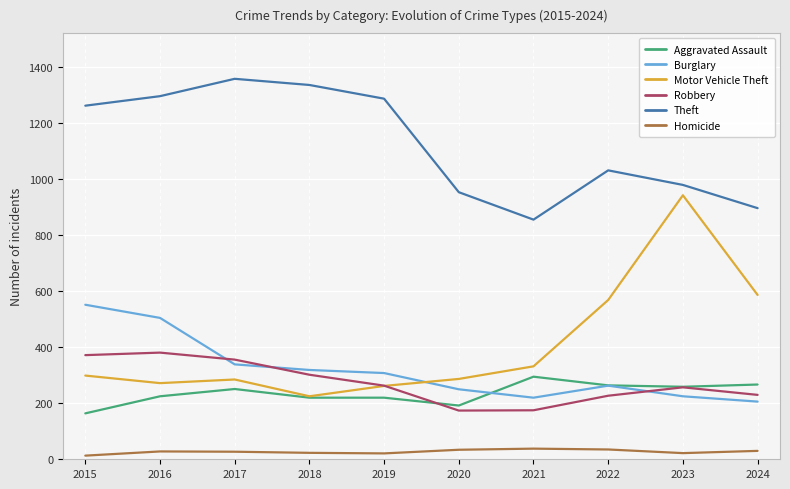

How many interior local valleys does the Motor Vehicle Theft series have?

2